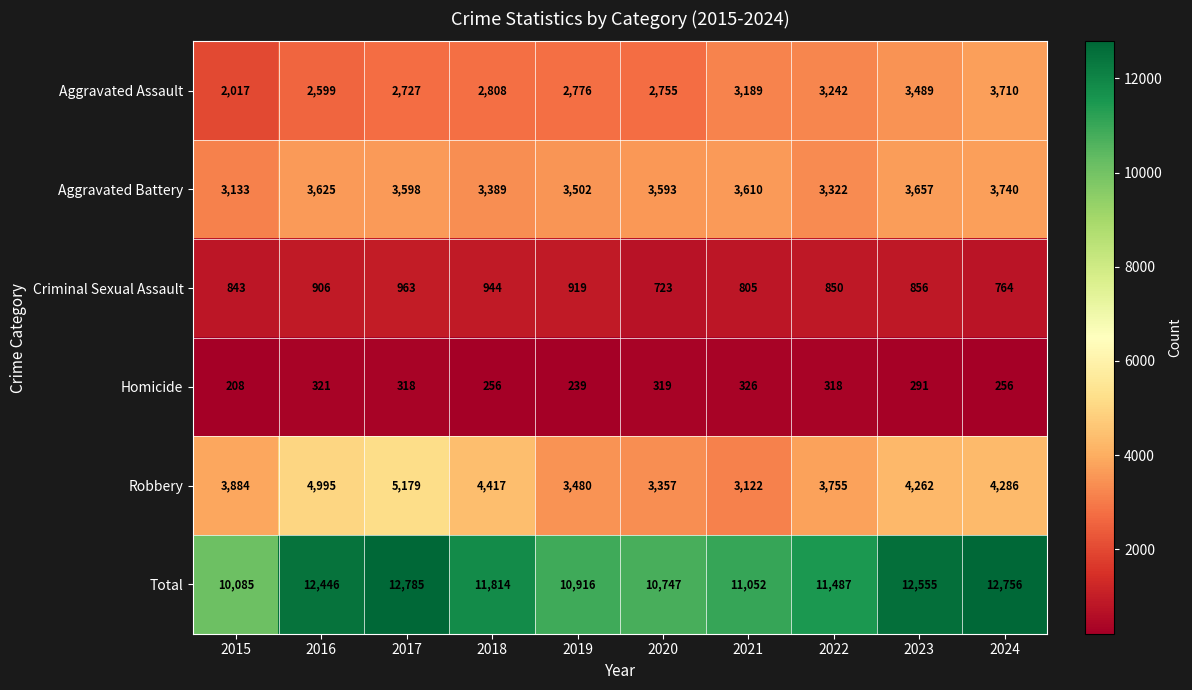

Which category has the lowest value across all series?

2015